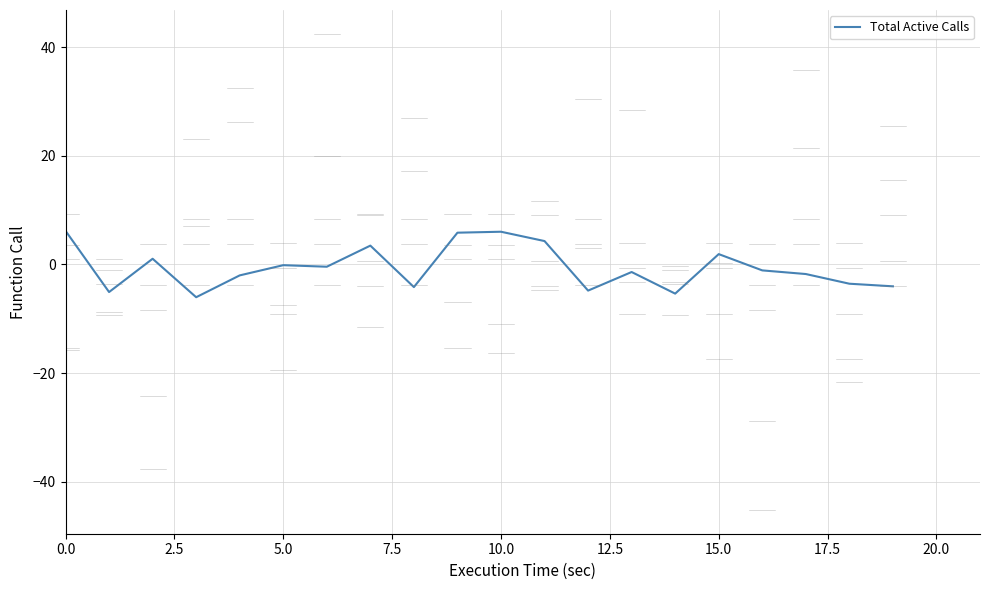

What is the greatest value displayed?

6.2